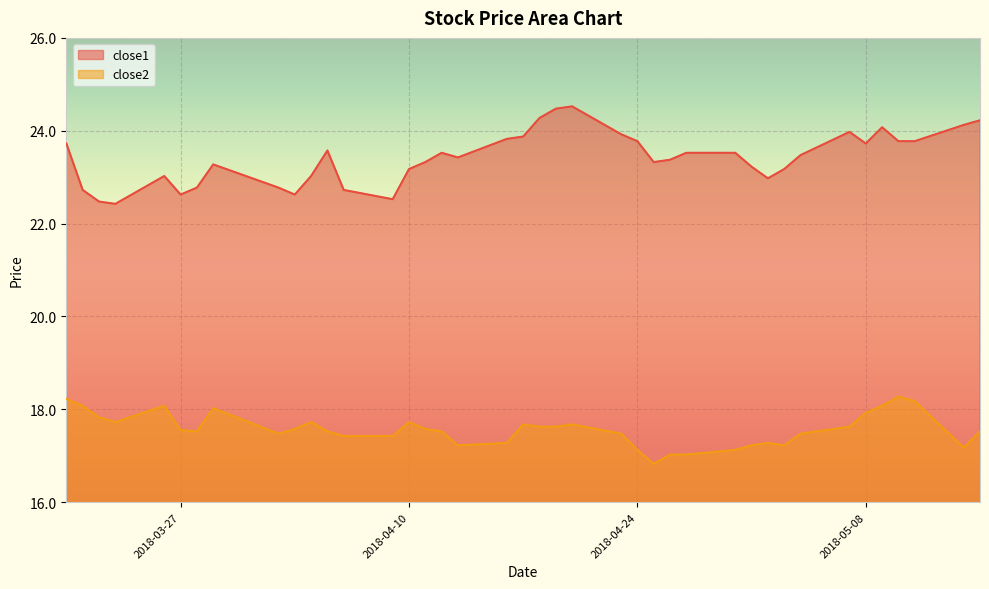

What is the highest value of the close1 series?

24.5